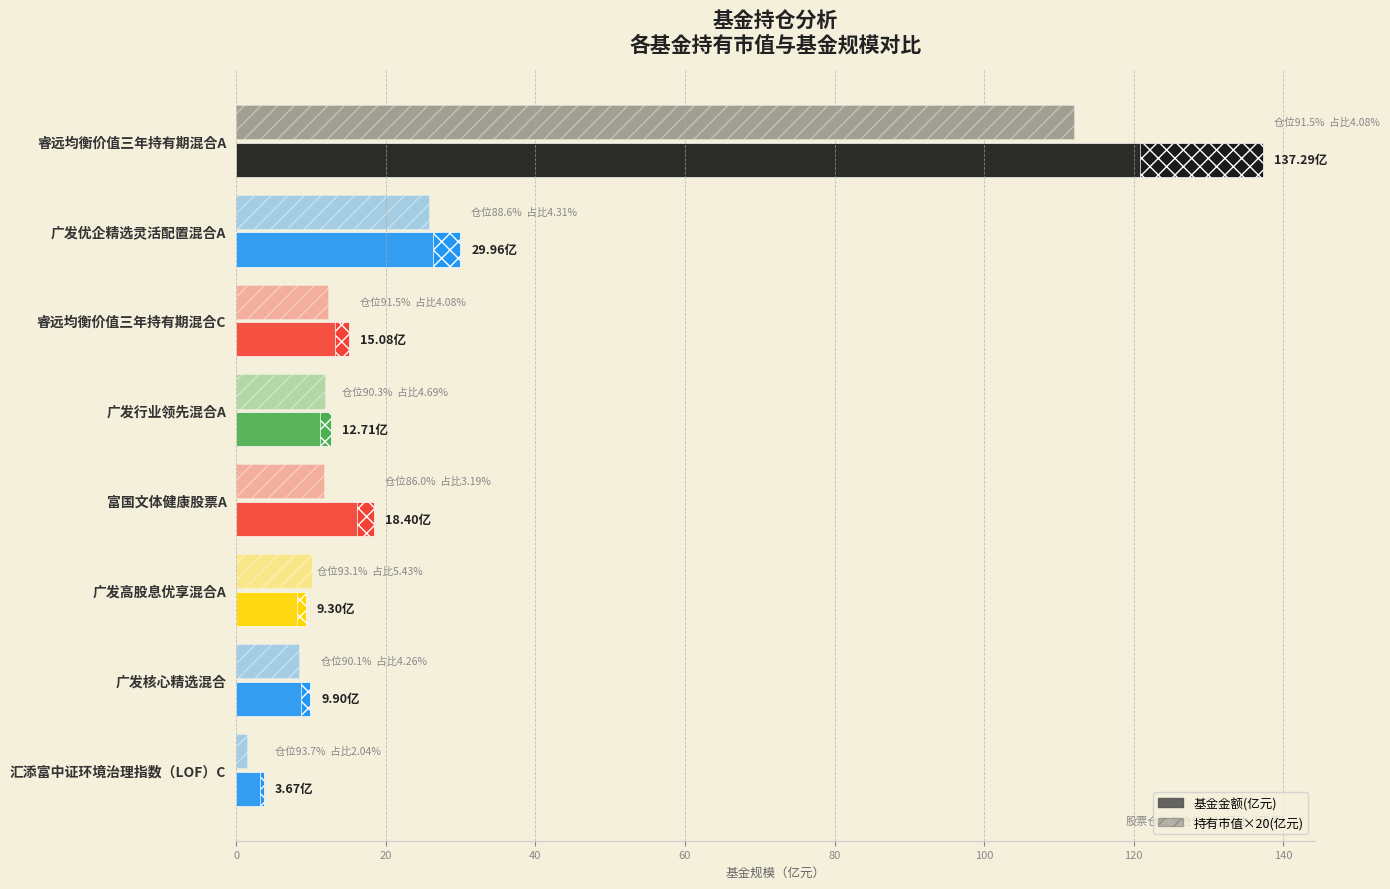

Are the bars grouped side by side (vs. stacked)?

Yes